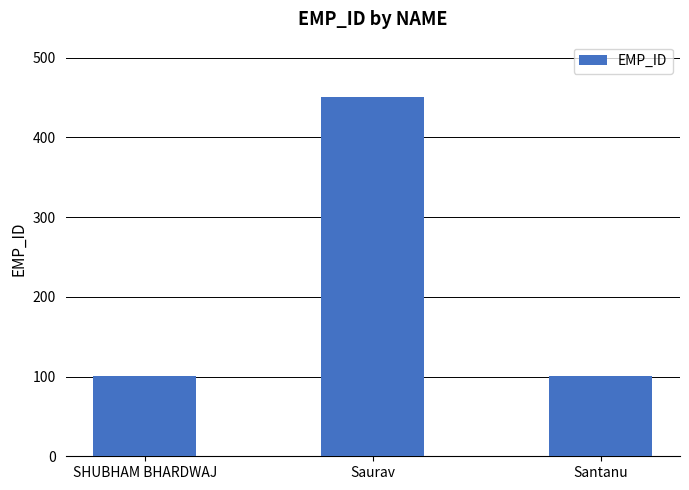

What is the value of the 1st bar from the left?

101